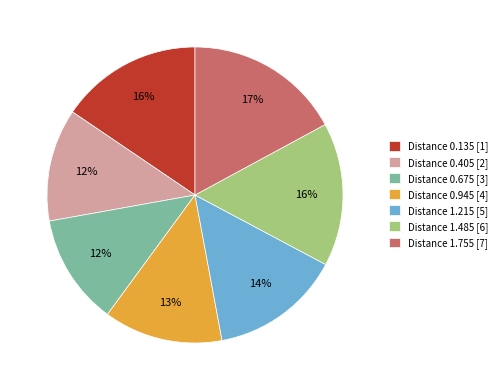

To the nearest percent, what is the average slice percentage?

14%